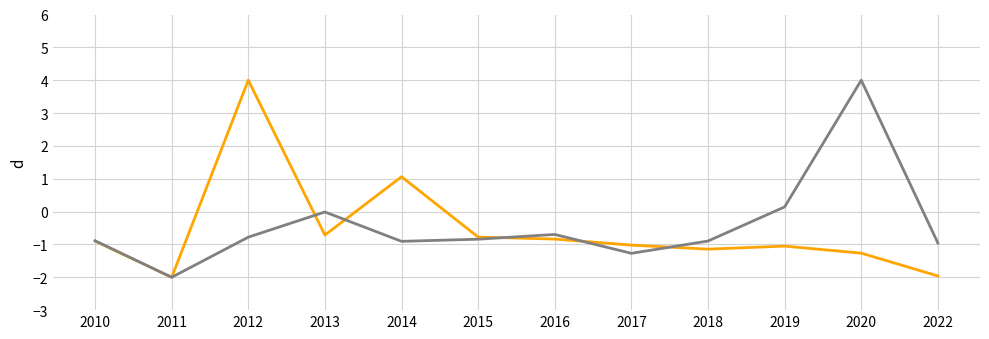

What is the total value across all series at 2011?

-4.0